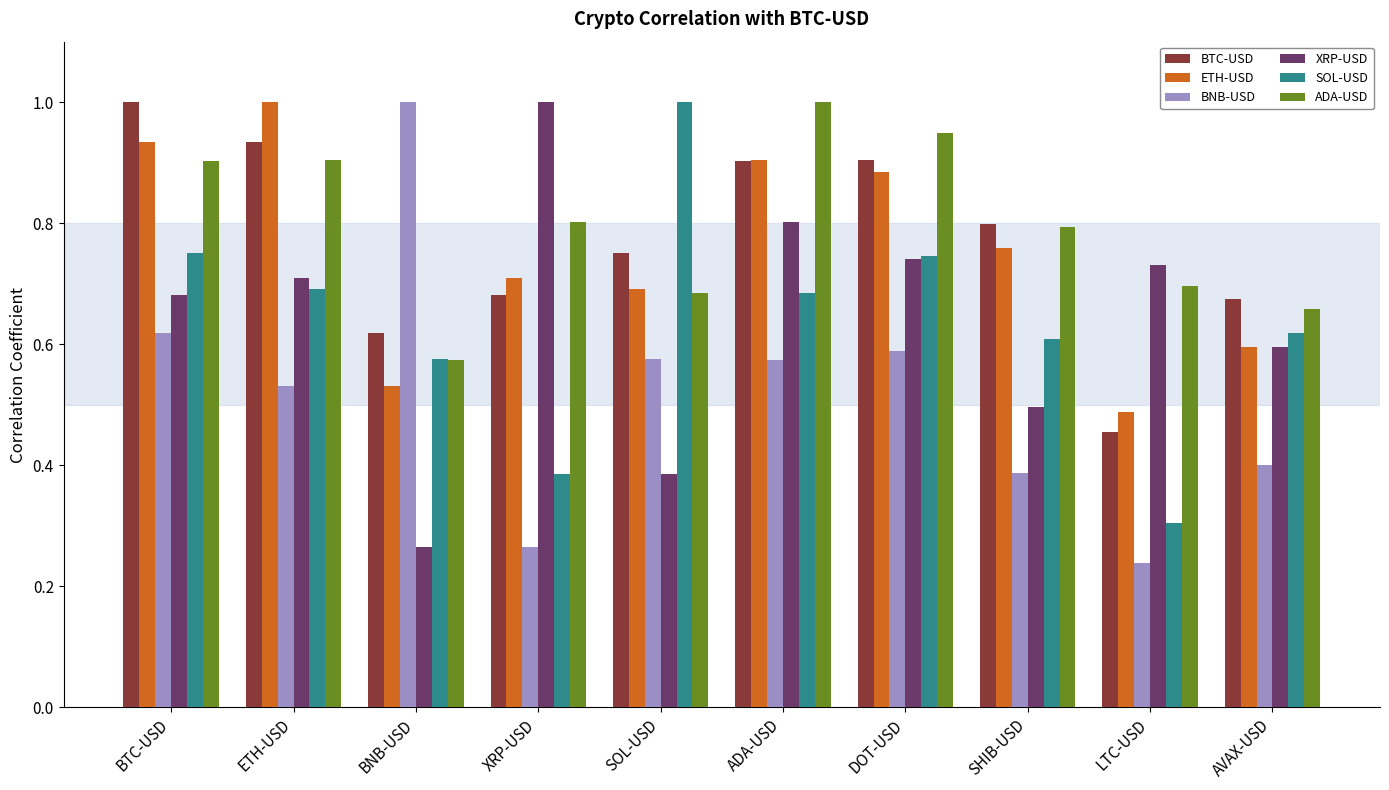

What is the label of the 8th bar from the left?

SHIB-USD